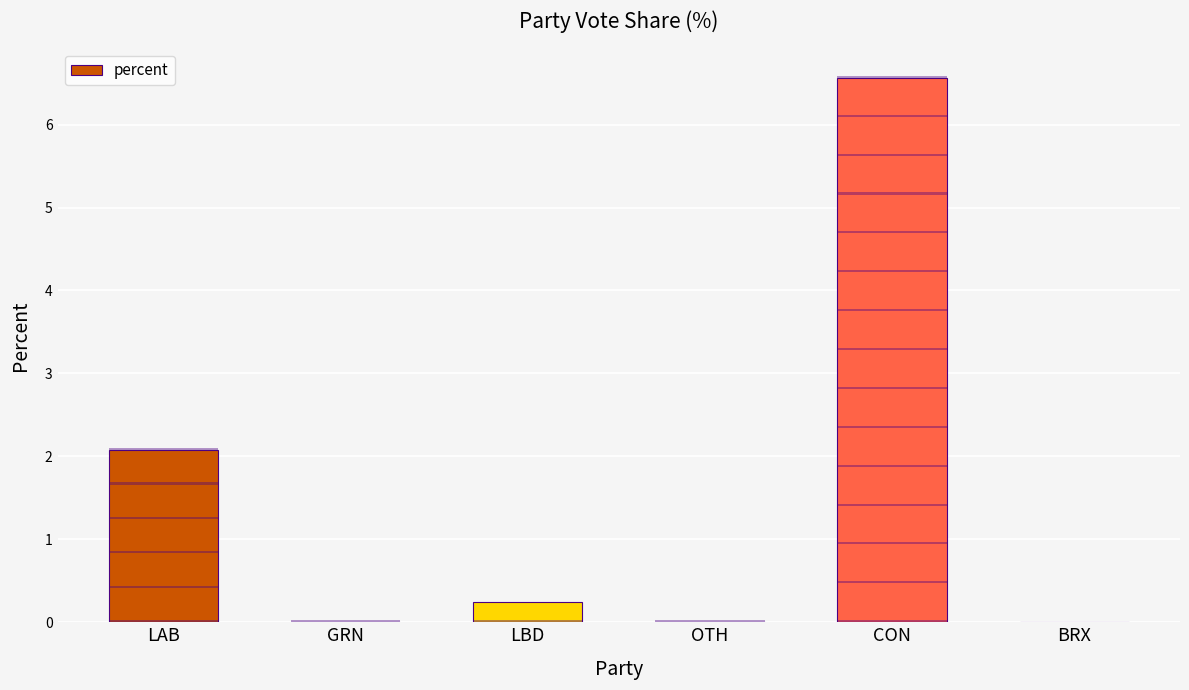

What is the sum of the values at CON and GRN?

6.6